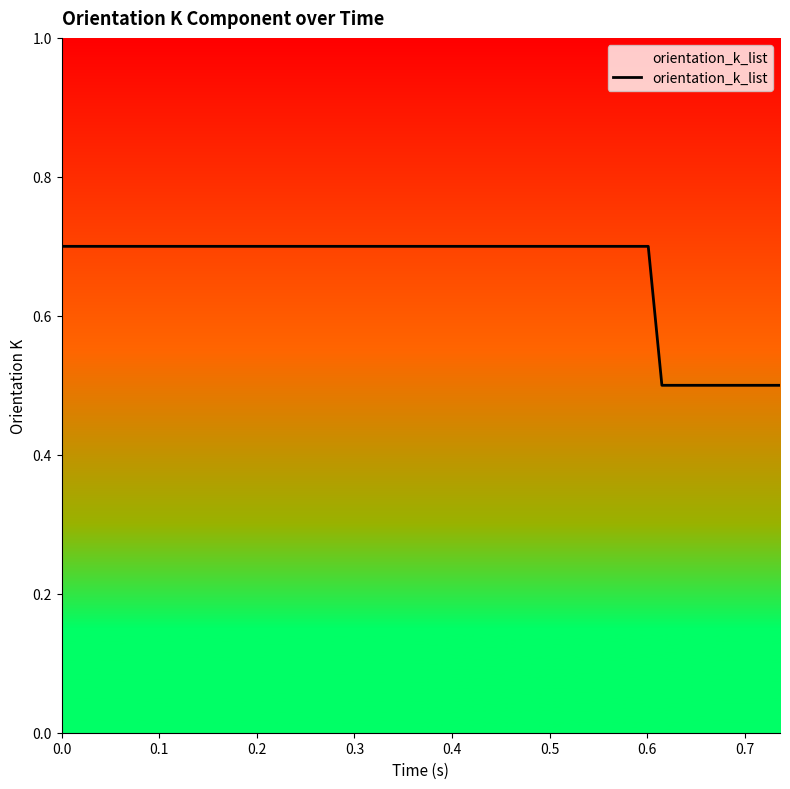

What is the greatest value displayed?

0.7